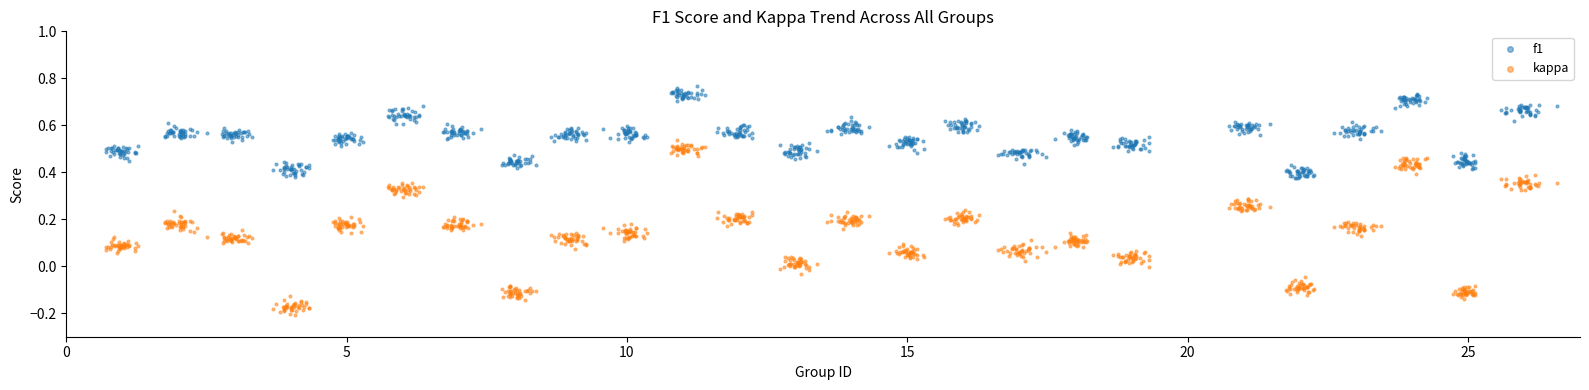

Across all data points, what is the range of Y values (max minus min)?

1.0